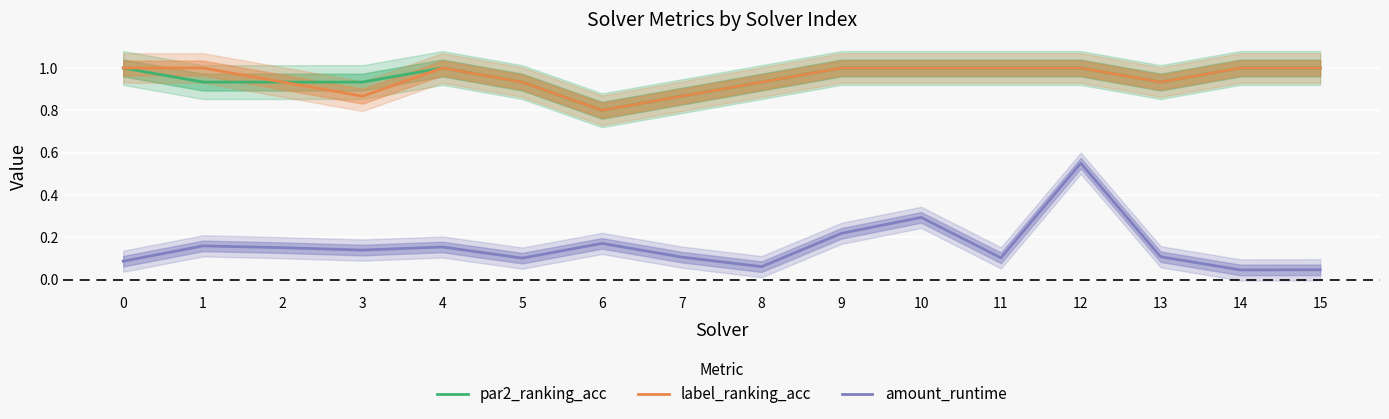

Reading right to left, what are all the values shown in this chart?

par2_ranking_acc: 15=1.0	14=1.0	13=0.9	12=1.0	11=1.0	10=1.0	9=1.0	8=0.9	7=0.9	6=0.8	5=0.9	4=1.0	3=0.9	2=0.9	1=0.9	0=1.0
label_ranking_acc: 15=1.0	14=1.0	13=0.9	12=1.0	11=1.0	10=1.0	9=1.0	8=0.9	7=0.9	6=0.8	5=0.9	4=1.0	3=0.9	2=0.9	1=1.0	0=1.0
amount_runtime: 15=0.0	14=0.0	13=0.1	12=0.6	11=0.1	10=0.3	9=0.2	8=0.1	7=0.1	6=0.2	5=0.1	4=0.2	3=0.1	2=0.2	1=0.2	0=0.1